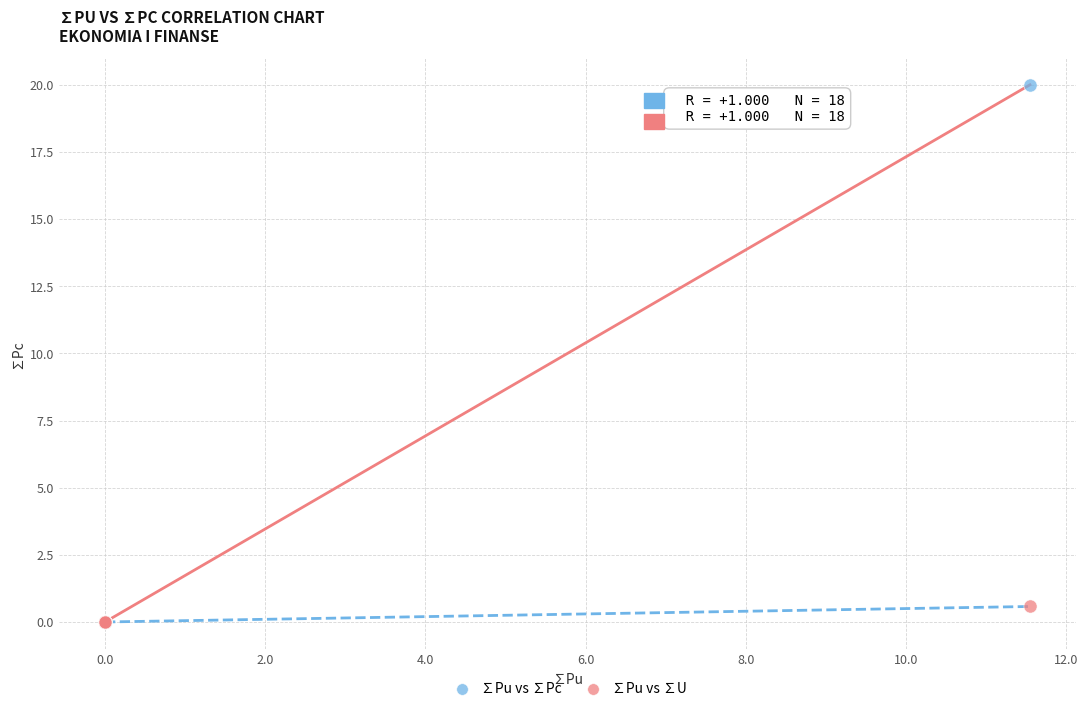

Which series has the widest spread of Y values?

∑Pu vs ∑Pc